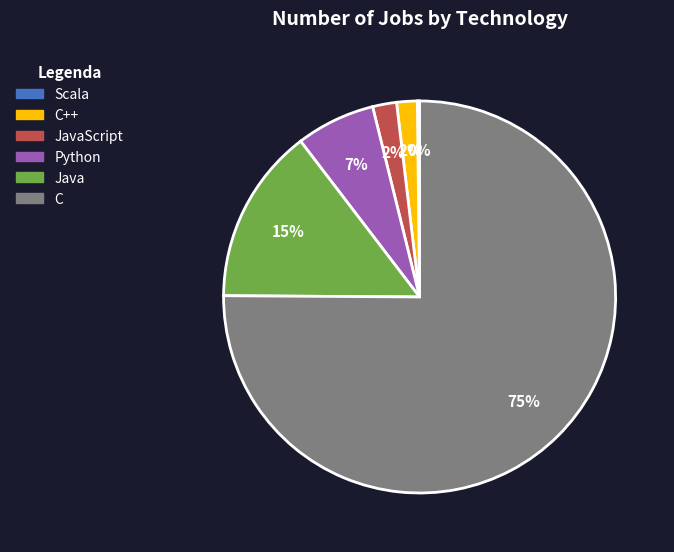

To the nearest percent, what is the average slice percentage?

17%